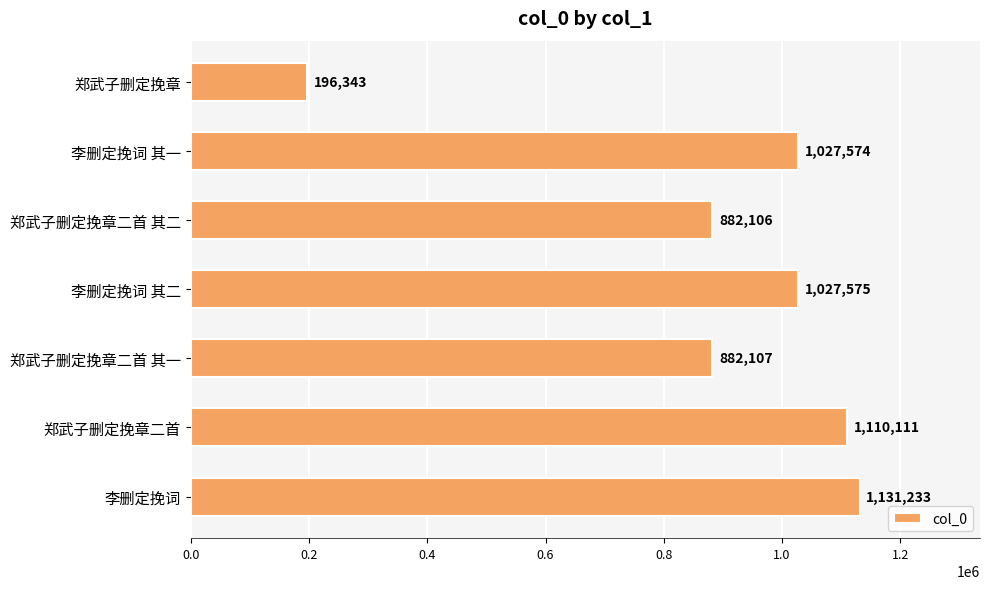

What is the sum of all values?

6257049